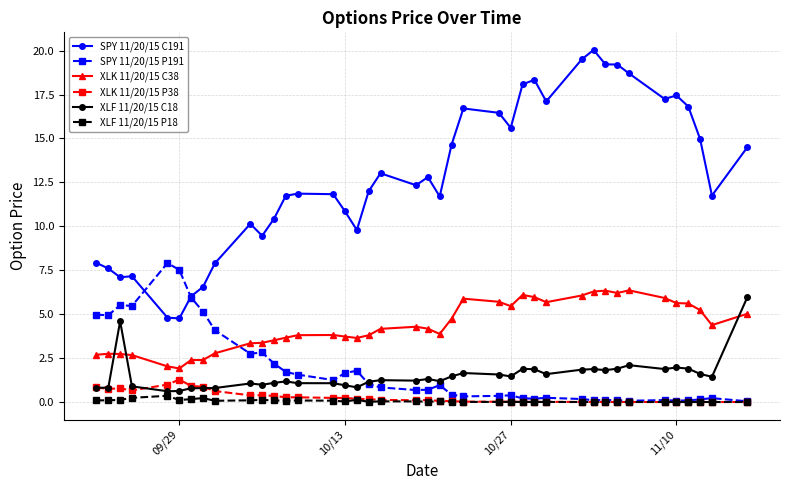

Which series has the widest spread of values?

SPY 11/20/15 C191